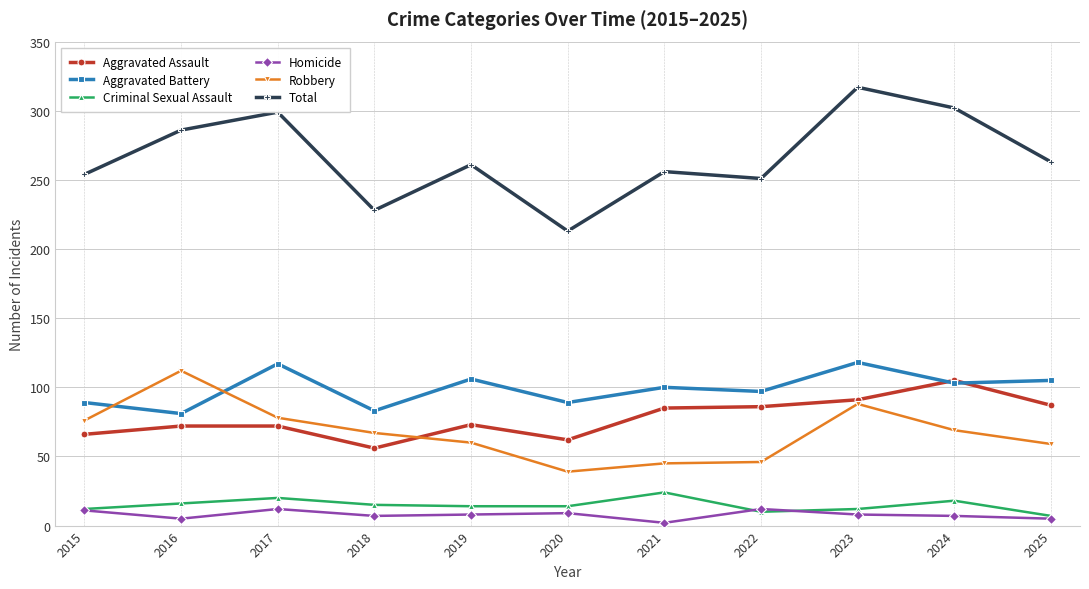

True or false: Aggravated Battery and Criminal Sexual Assault intersect in this chart.

False